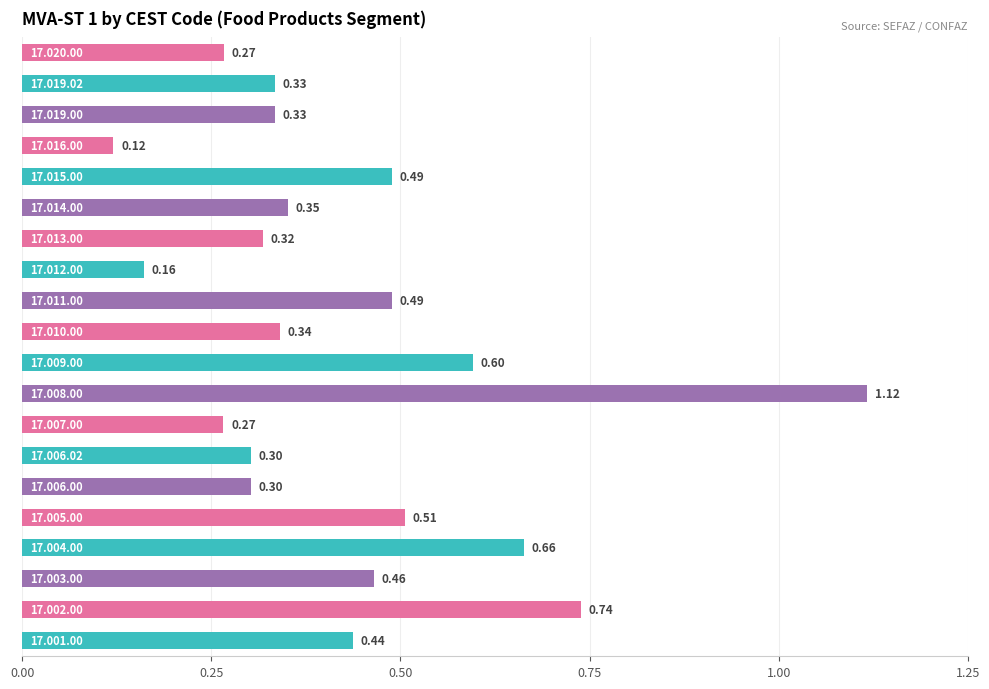

What is the difference between the maximum and minimum values?

1.0